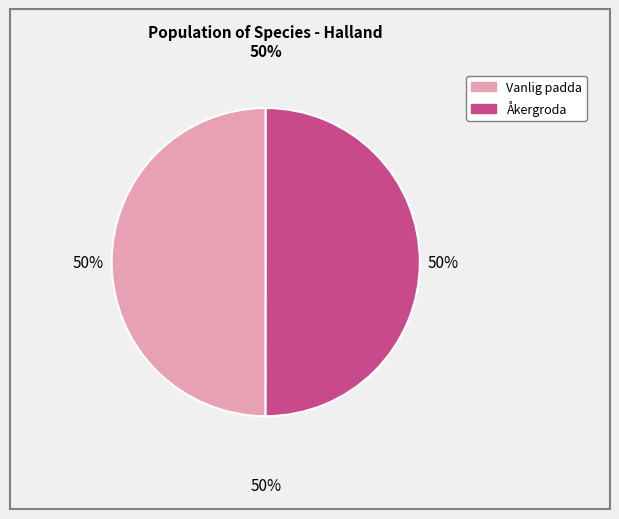

What percentage is the Vanlig padda slice, to the nearest percent?

50%